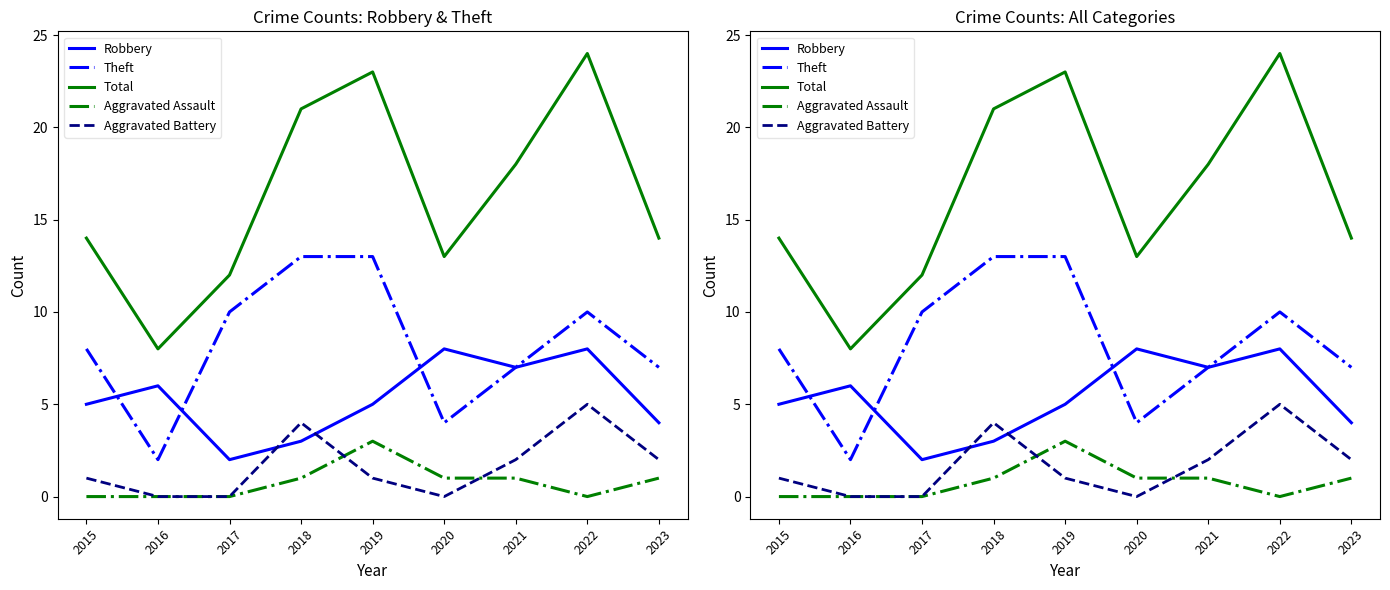

What is the difference between the maximum and minimum values in the Robbery series?

6